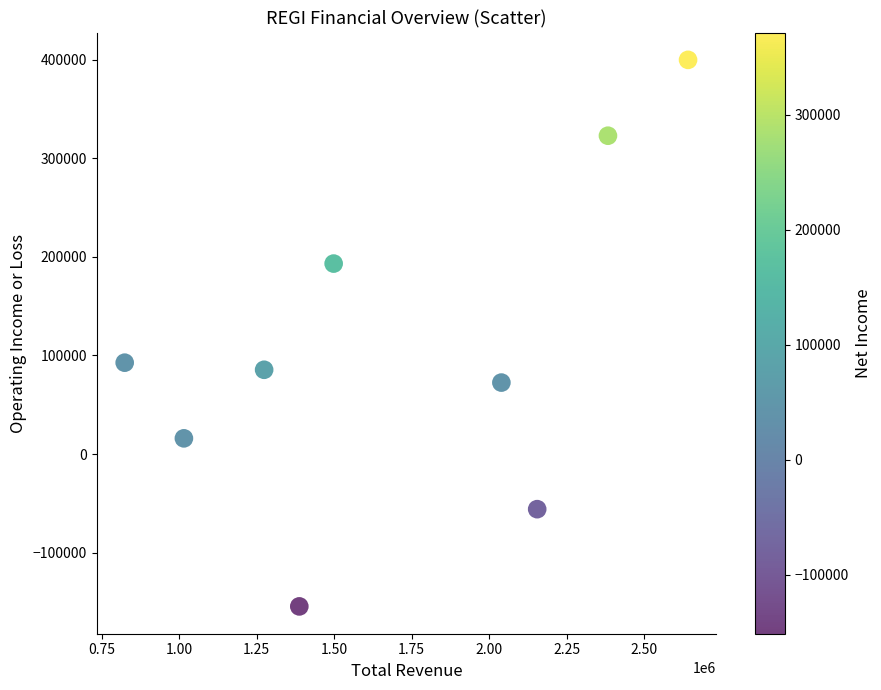

What is the range of X values (max minus min)?

1817400